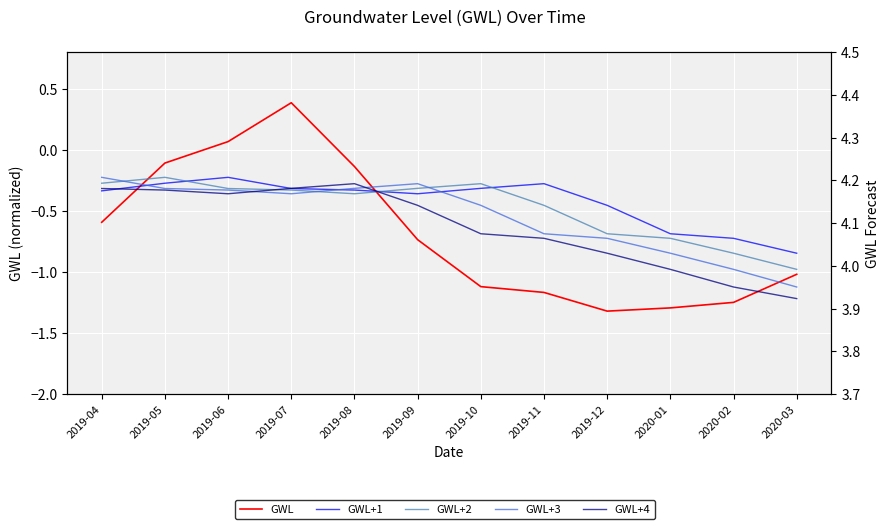

What position from the right is 2020-03?

1